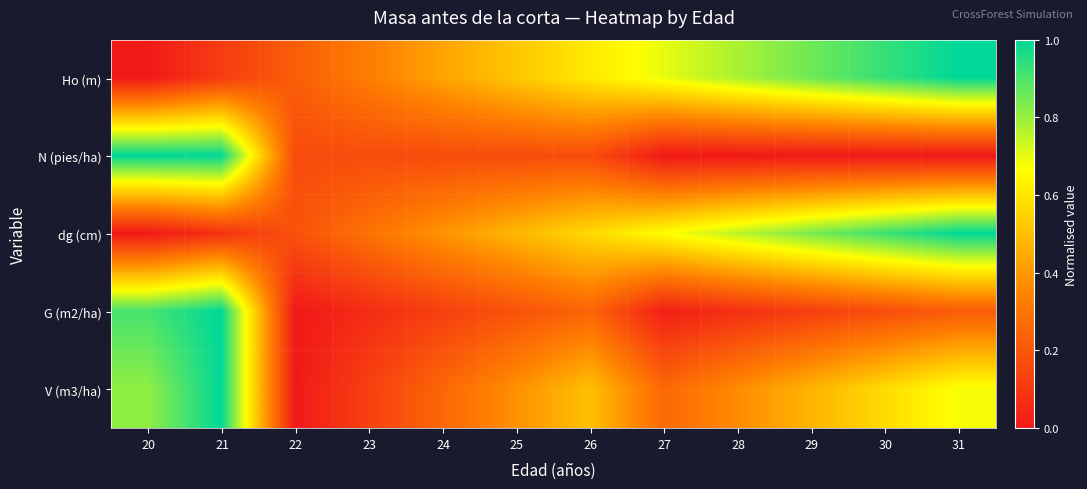

What is the spread (max minus min) of values at 24?

0.3